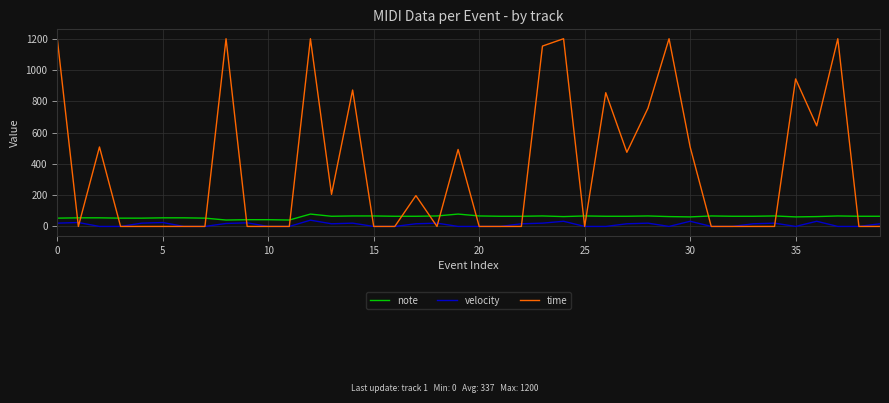

What is the maximum value for time?

1200